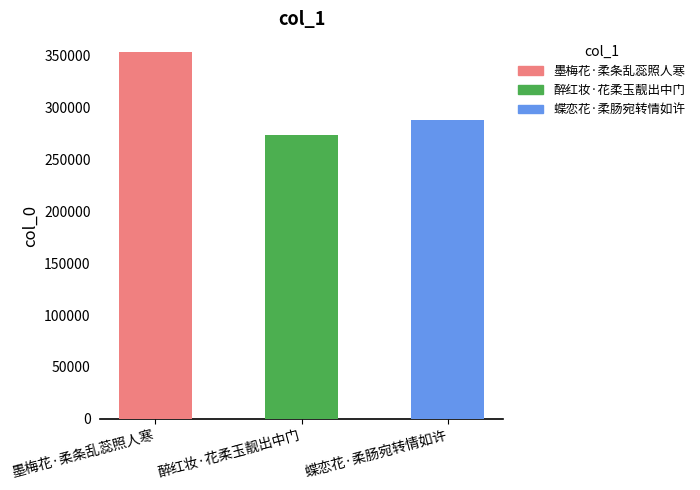

Rank the categories by value from lowest to highest.

醉红妆·花柔玉靓出中门, 蝶恋花·柔肠宛转情如许, 墨梅花·柔条乱蕊照人寒